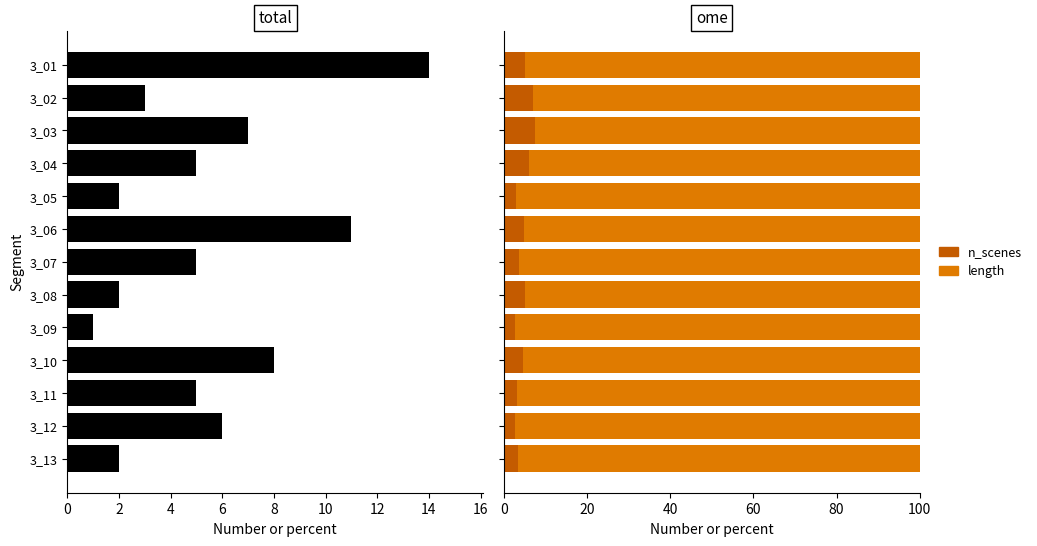

How many bars are there in each group?

2